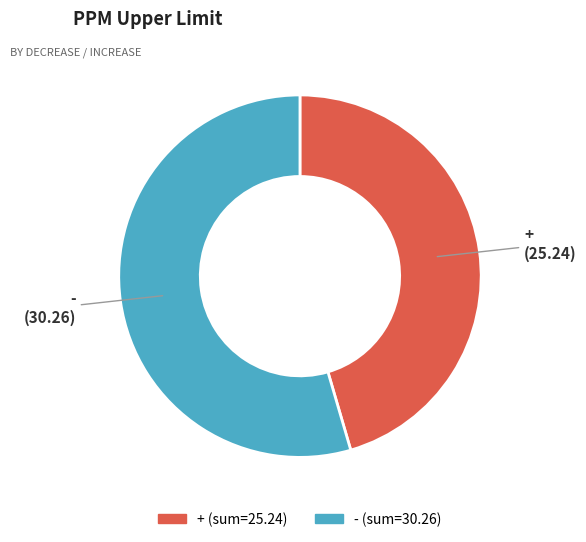

Do - and + together represent more than half of the pie?

Yes